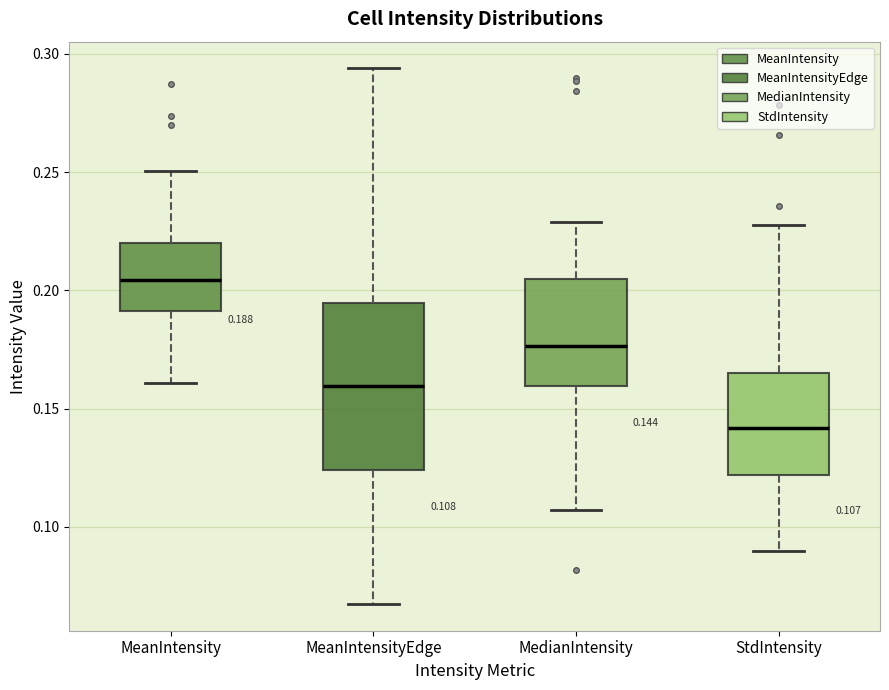

Comparing the boxes themselves (not the whiskers), which one is the tallest?

MeanIntensityEdge